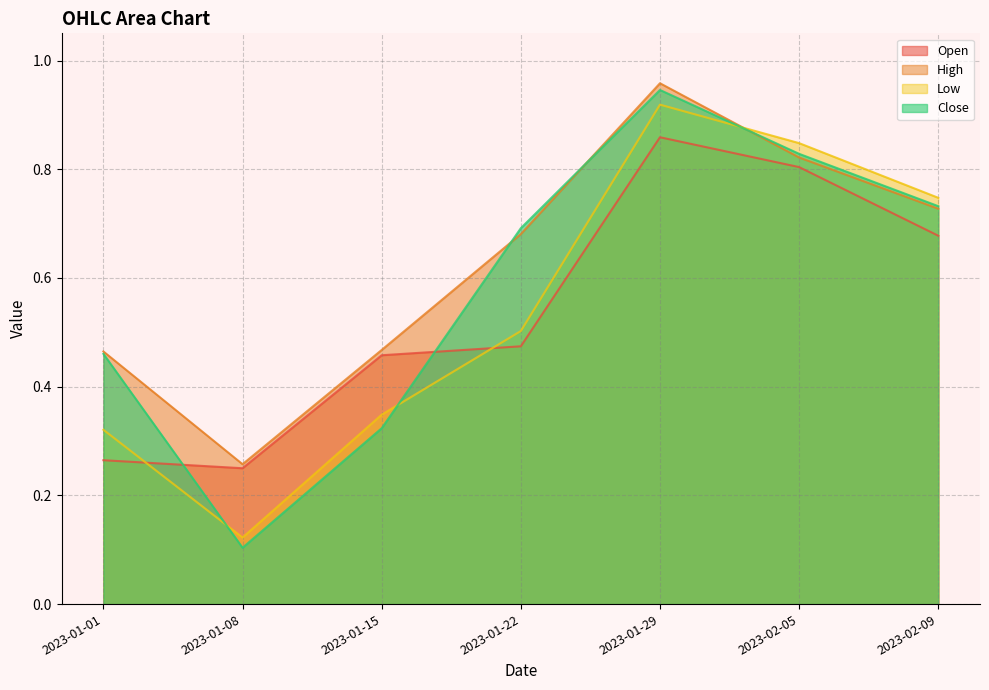

Reading left to right, transcribe all the data shown in this chart.

Open: 0.3	0.2	0.5	0.5	0.9	0.8	0.7
High: 0.5	0.3	0.5	0.7	1.0	0.8	0.7
Low: 0.3	0.1	0.3	0.5	0.9	0.8	0.7
Close: 0.5	0.1	0.3	0.7	0.9	0.8	0.7